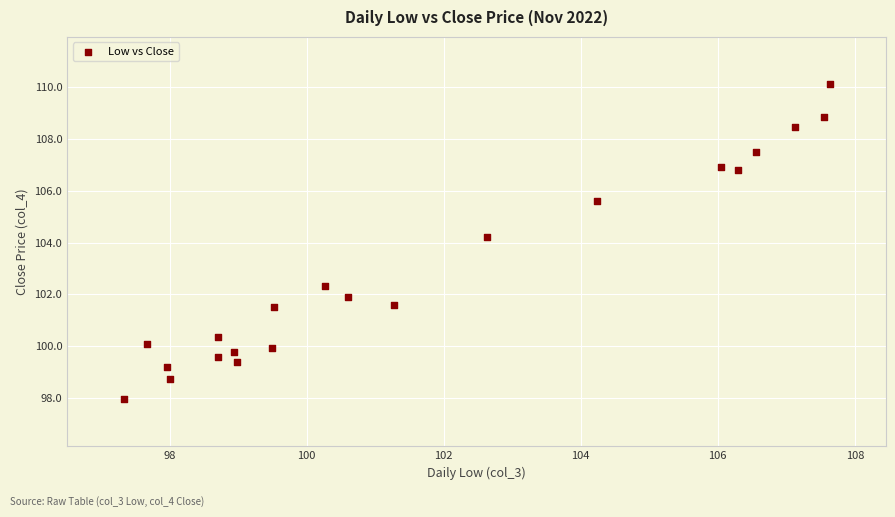

What Y value in the scatter plot is closest to 104?

104.2